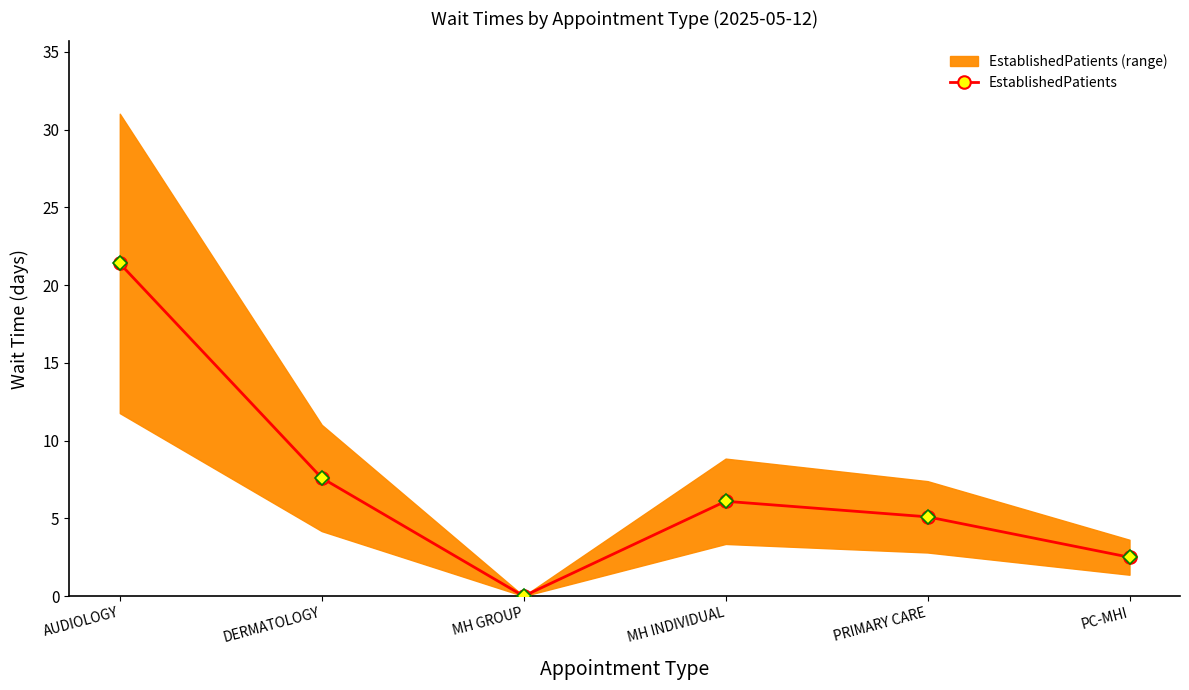

Where does the data first go above 6?

AUDIOLOGY